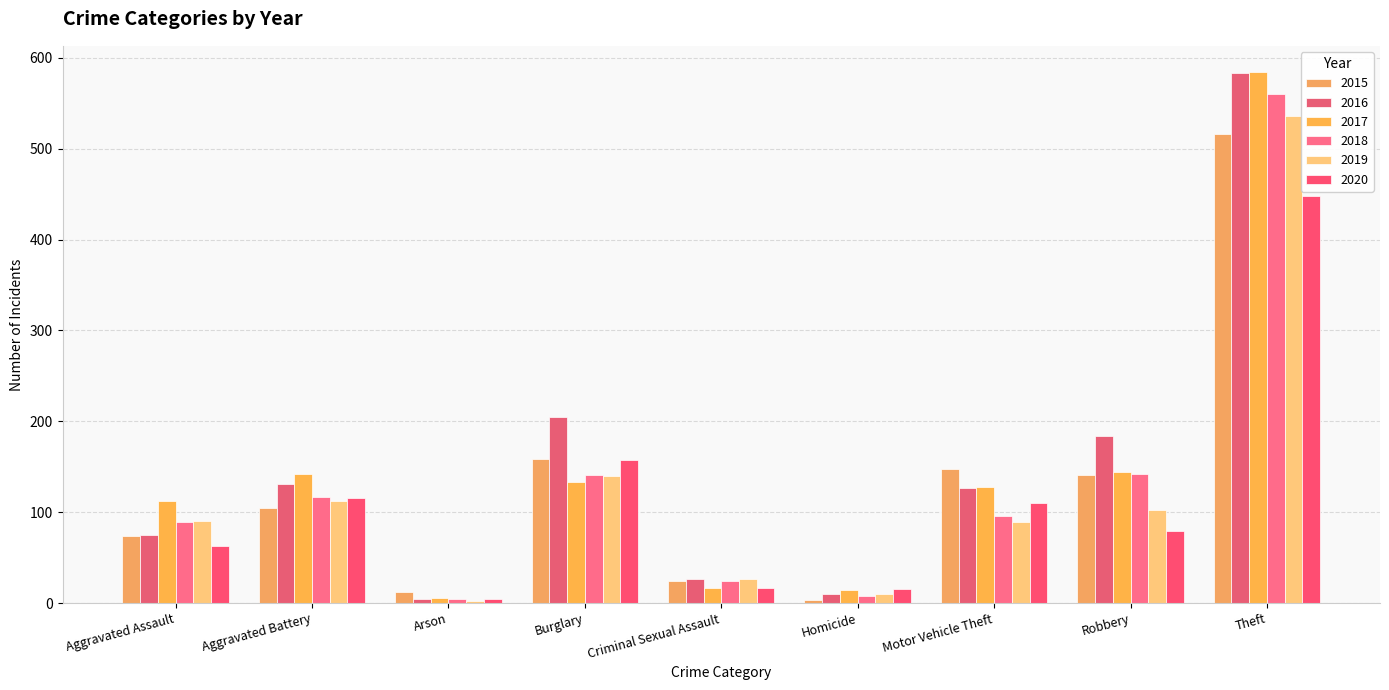

True or false: 2016 has a value of 127 at Motor Vehicle Theft.

True